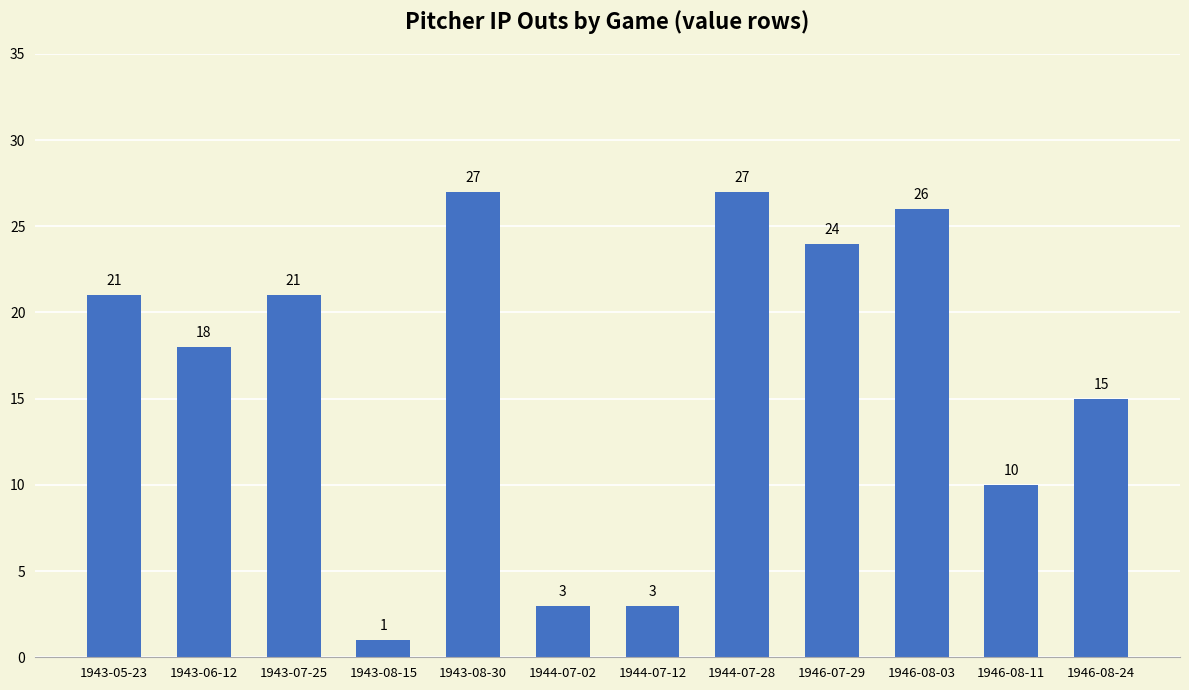

Which label corresponds to the smallest value in the chart?

1943-08-15